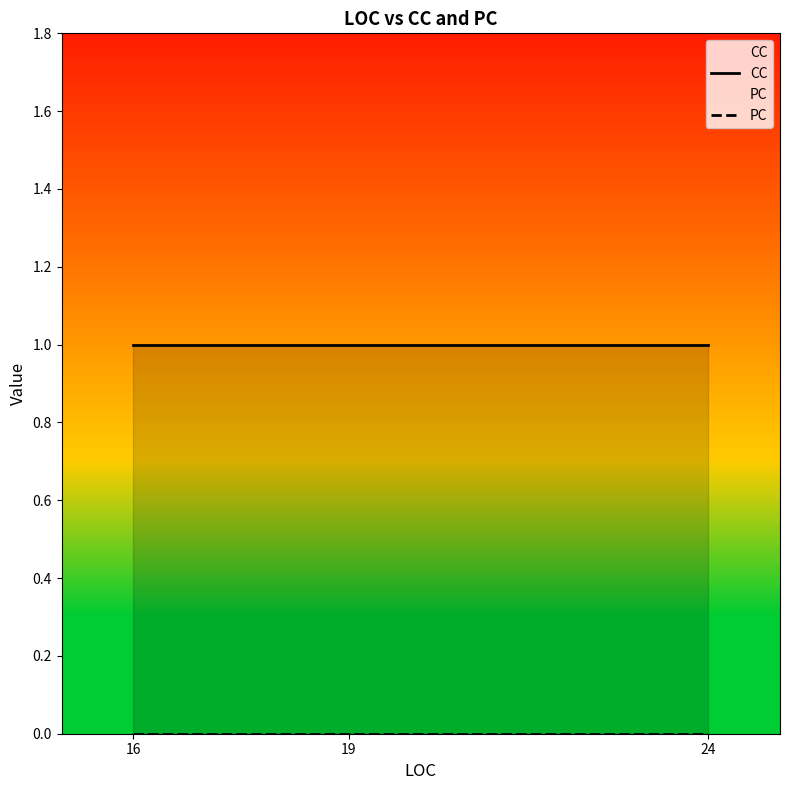

Reading left to right, transcribe all the data shown in this chart.

CC: 1	1	1
PC: 0	0	0